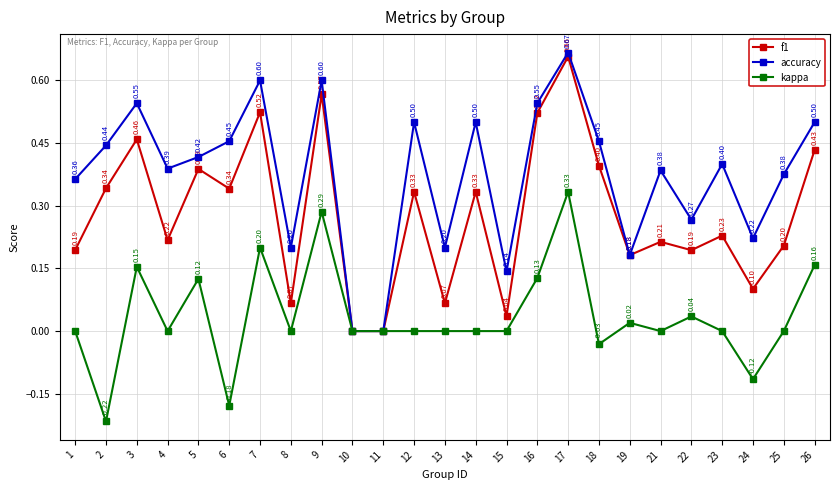

Which series has the widest spread of values?

accuracy